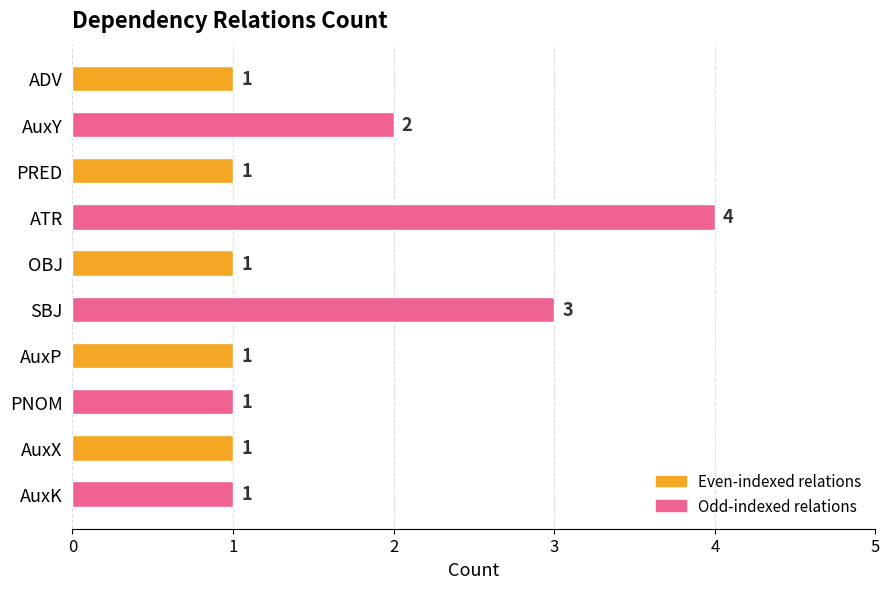

What is the greatest value displayed?

4